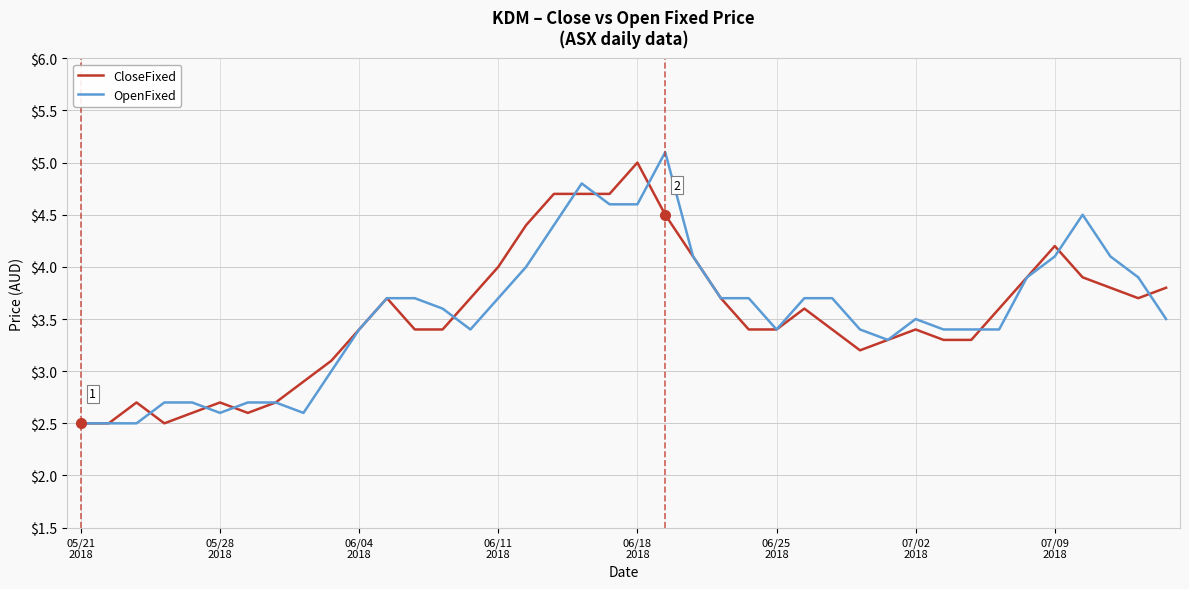

Which series has the widest spread of values?

OpenFixed